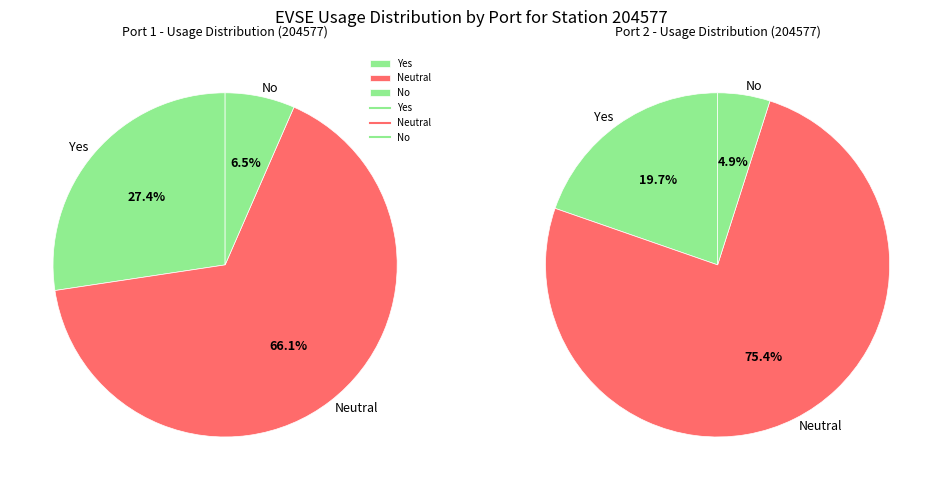

Which has a higher value, 0.75 or 2.75?

2.75